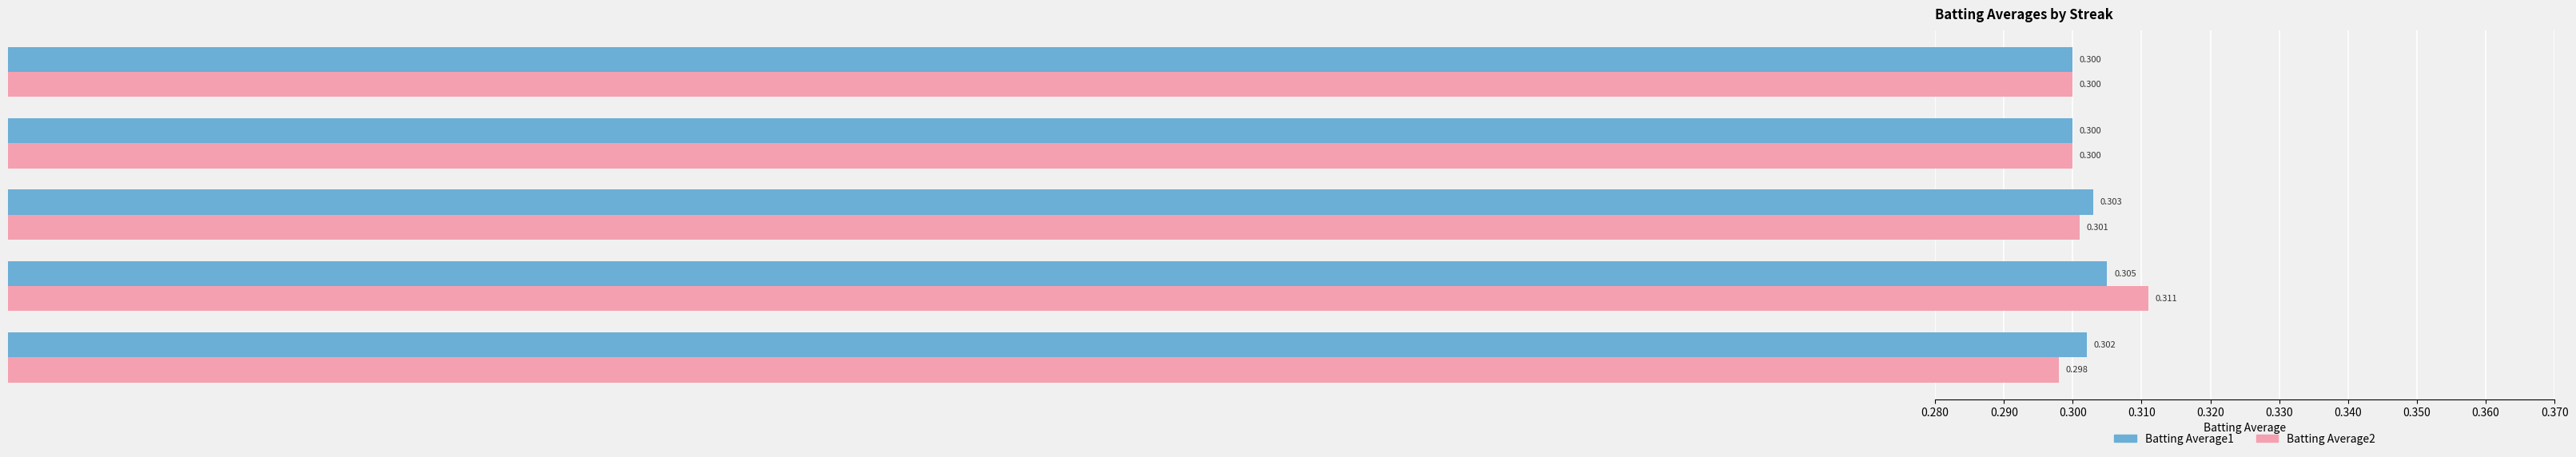

Count the Batting Average1 values in the range 0 to 1.

5